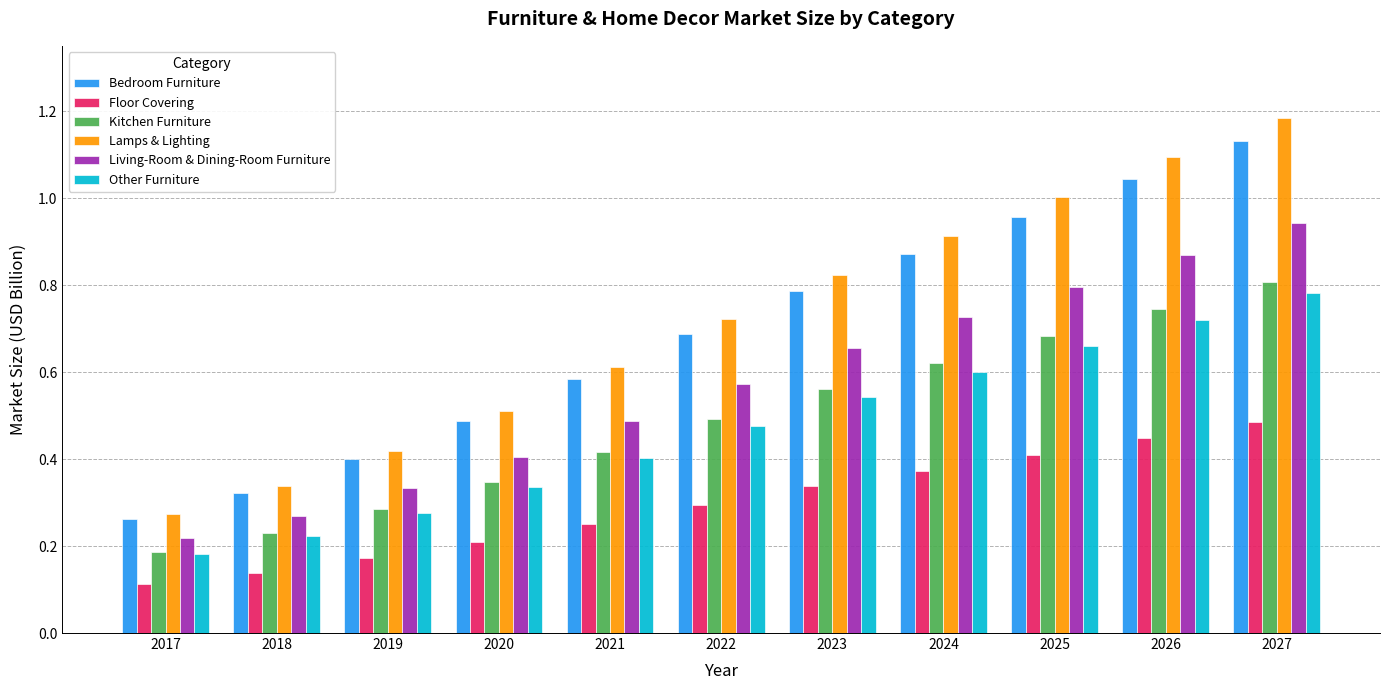

Which category has the lowest value across all series?

2017